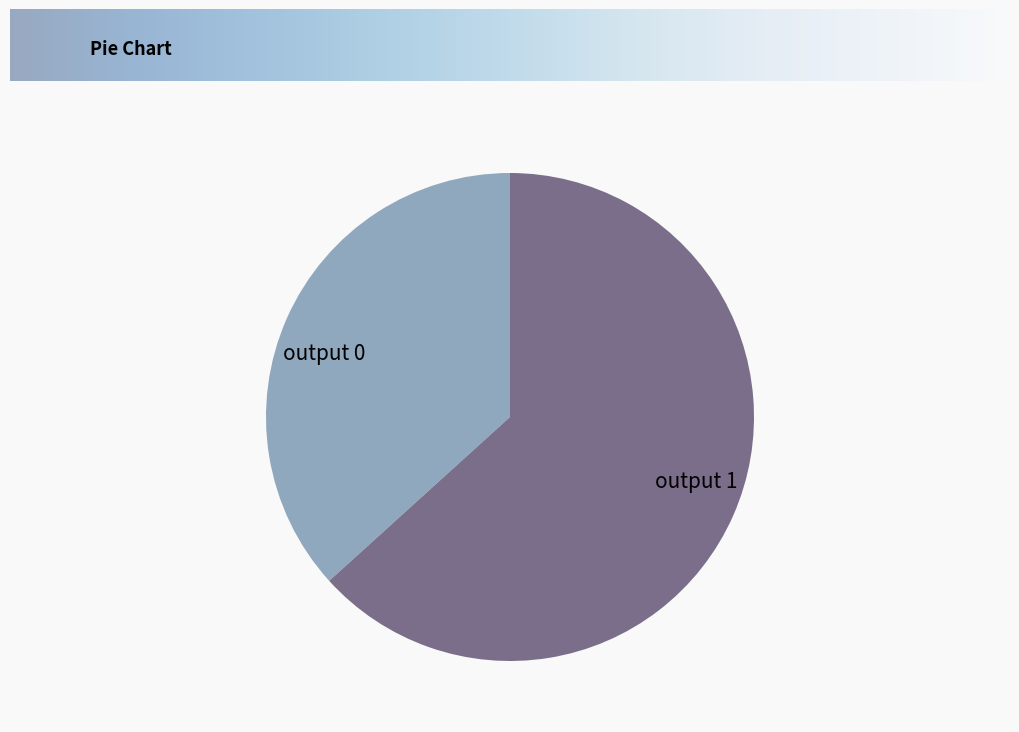

Which slice is the smallest?

output 0